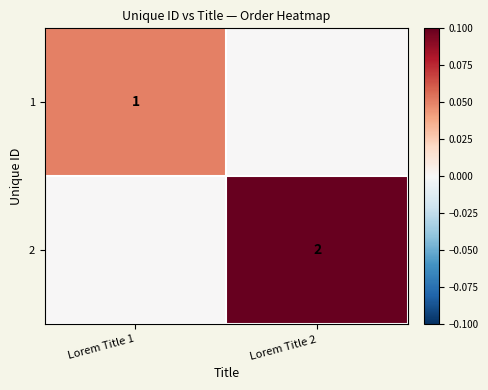

Is it true that 1 equals 0 at Lorem Title 1?

False